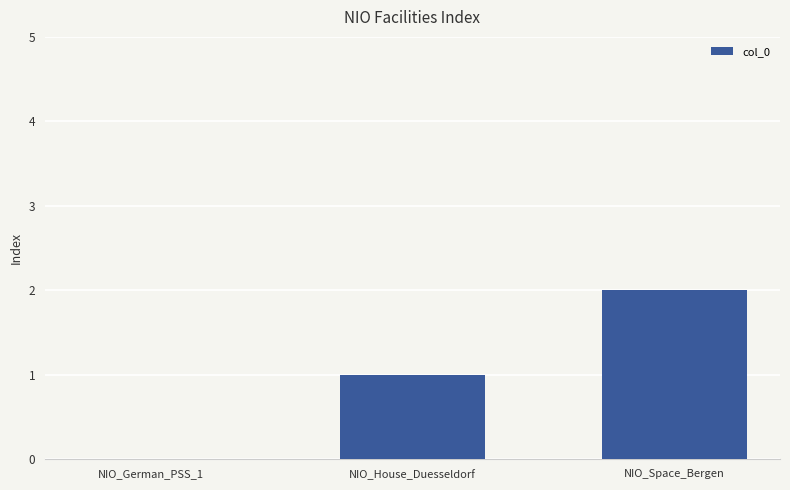

How many values are above zero?

2